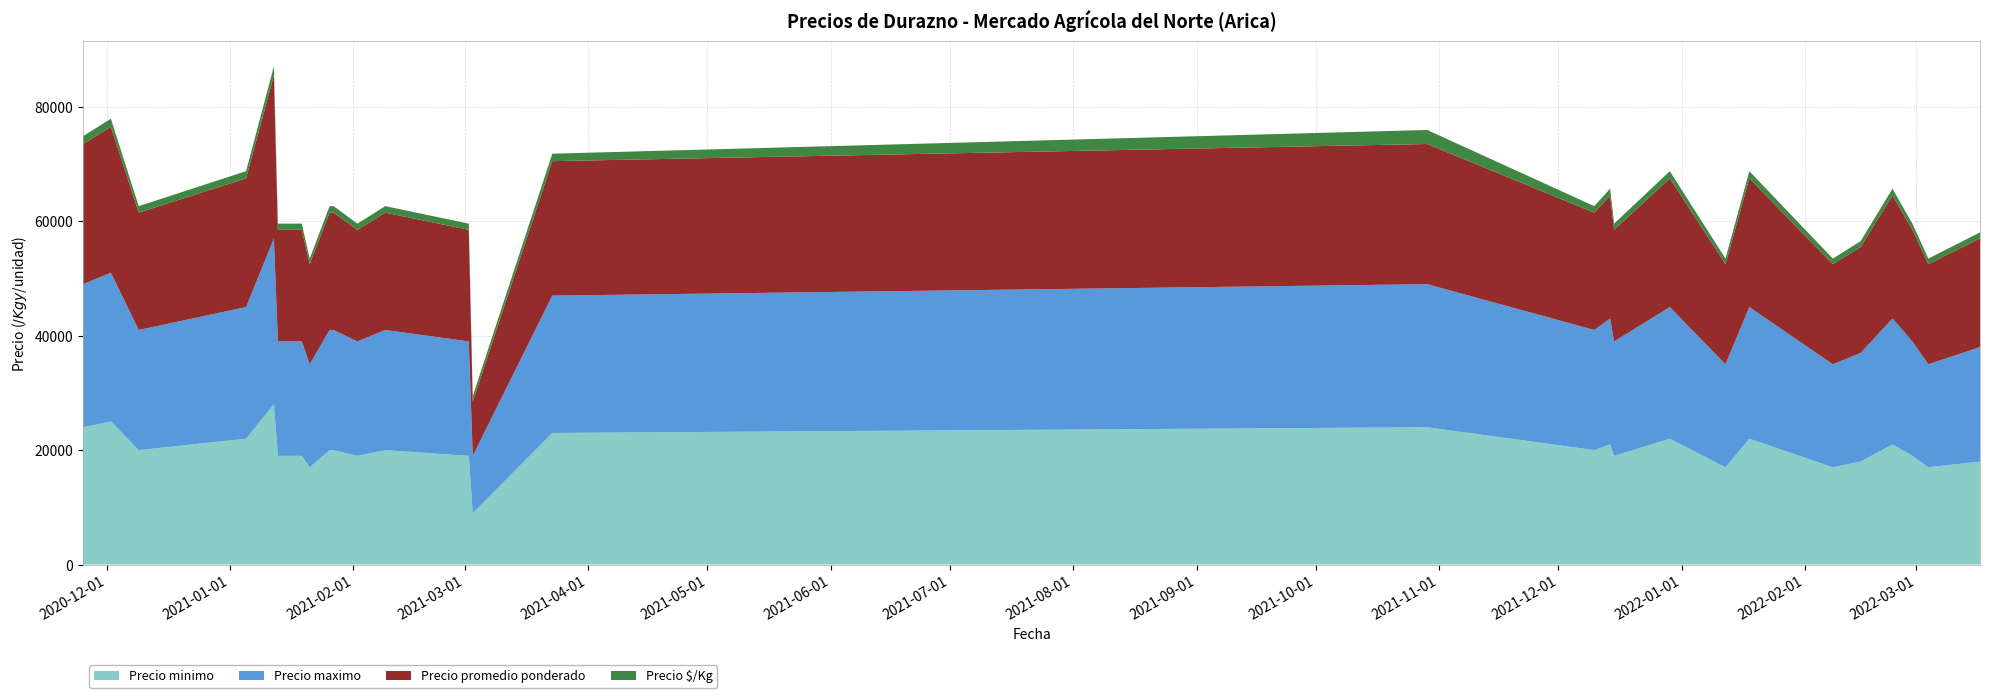

Reading left to right, extract all data points from this chart.

Precio minimo: 2020-11-25=24000	2020-12-02=25000	2020-12-09=20000	2021-01-05=22000	2021-01-12=28000	2021-01-13=19000	2021-01-14=19000	2021-01-19=19000	2021-01-21=17000	2021-01-26=20000	2021-01-27=20000	2021-02-02=19000	2021-02-09=20000	2021-03-02=19000	2021-03-03=9000	2021-03-23=23000	2021-10-29=24000	2021-12-10=20000	2021-12-14=21000	2021-12-15=19000	2021-12-29=22000	2022-01-12=17000	2022-01-18=22000	2022-02-08=17000	2022-02-15=18000	2022-02-23=21000	2022-02-28=19000	2022-03-04=17000	2022-03-17=18000
Precio maximo: 2020-11-25=25000	2020-12-02=26000	2020-12-09=21000	2021-01-05=23000	2021-01-12=29000	2021-01-13=20000	2021-01-14=20000	2021-01-19=20000	2021-01-21=18000	2021-01-26=21000	2021-01-27=21000	2021-02-02=20000	2021-02-09=21000	2021-03-02=20000	2021-03-03=10000	2021-03-23=24000	2021-10-29=25000	2021-12-10=21000	2021-12-14=22000	2021-12-15=20000	2021-12-29=23000	2022-01-12=18000	2022-01-18=23000	2022-02-08=18000	2022-02-15=19000	2022-02-23=22000	2022-02-28=20000	2022-03-04=18000	2022-03-17=20000
Precio promedio ponderado: 2020-11-25=24500	2020-12-02=25500	2020-12-09=20500	2021-01-05=22500	2021-01-12=28500	2021-01-13=19500	2021-01-14=19500	2021-01-19=19500	2021-01-21=17500	2021-01-26=20500	2021-01-27=20500	2021-02-02=19500	2021-02-09=20500	2021-03-02=19500	2021-03-03=9500	2021-03-23=23500	2021-10-29=24500	2021-12-10=20500	2021-12-14=21500	2021-12-15=19500	2021-12-29=22500	2022-01-12=17500	2022-01-18=22500	2022-02-08=17500	2022-02-15=18500	2022-02-23=21500	2022-02-28=19500	2022-03-04=17500	2022-03-17=19000
Precio $/Kg: 2020-11-25=1361	2020-12-02=1417	2020-12-09=1139	2021-01-05=1250	2021-01-12=1583	2021-01-13=1083	2021-01-14=1083	2021-01-19=1083	2021-01-21=972	2021-01-26=1139	2021-01-27=1139	2021-02-02=1083	2021-02-09=1139	2021-03-02=1083	2021-03-03=950	2021-03-23=1306	2021-10-29=2450	2021-12-10=1139	2021-12-14=1194	2021-12-15=1083	2021-12-29=1250	2022-01-12=972	2022-01-18=1250	2022-02-08=972	2022-02-15=1028	2022-02-23=1194	2022-02-28=1083	2022-03-04=972	2022-03-17=1056